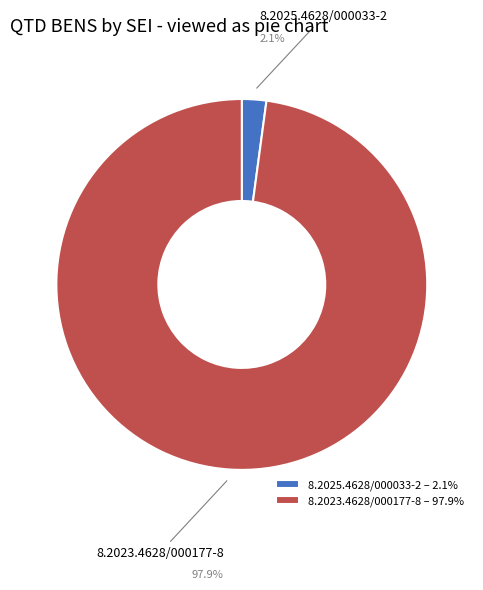

Is it true that 8.2025.4628/000033-2 is 2% of the pie?

True